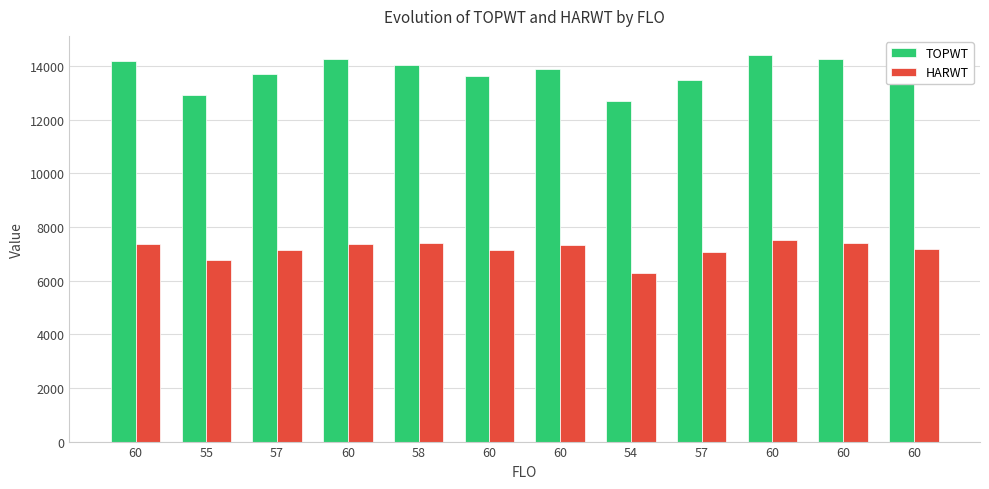

What is the label of the 3rd bar from the right?

60